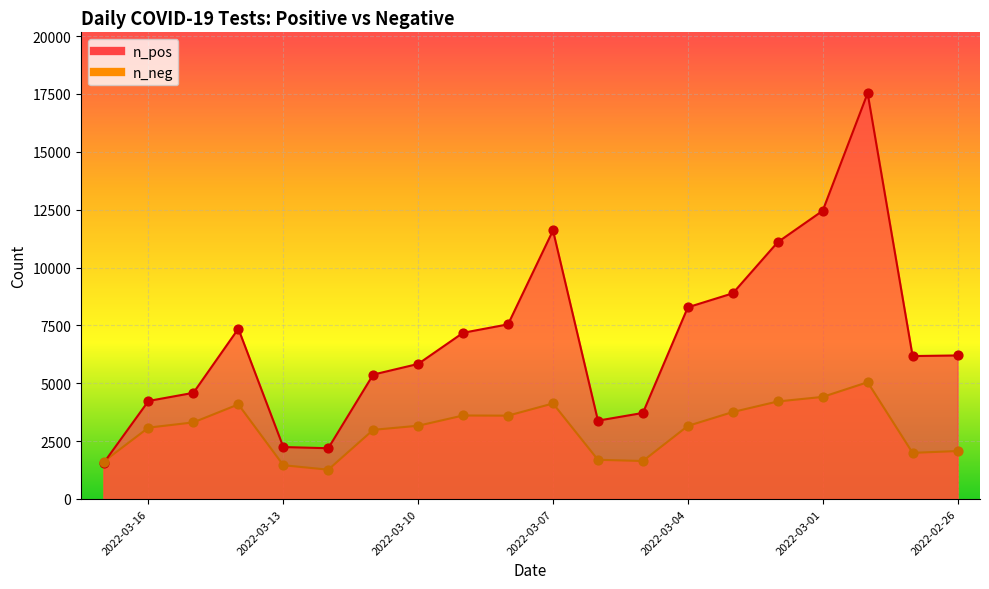

What is the total value across all series at 2022-03-02?

15311